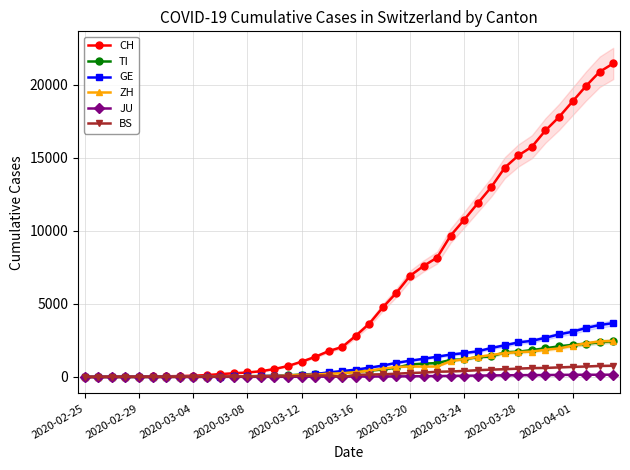

Which series has the largest total across all categories?

CH